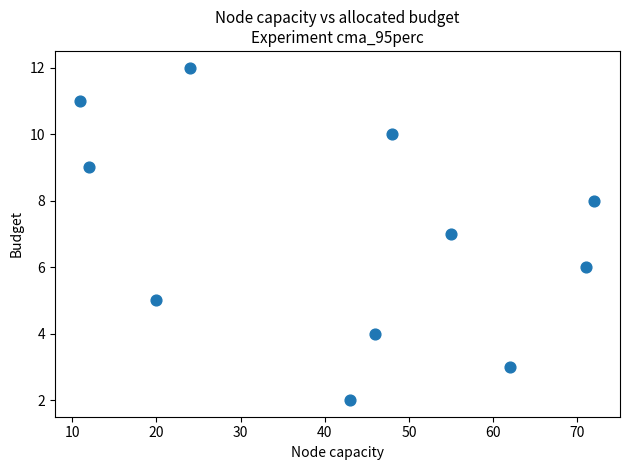

What is the range of Y values (max minus min)?

10